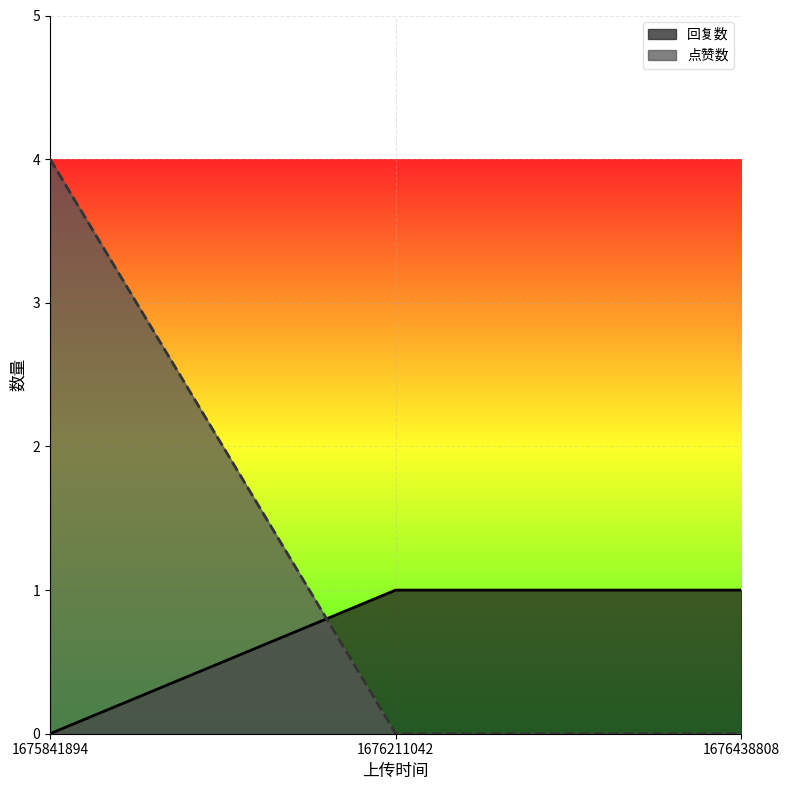

Is it true that 点赞数 equals 0 at 1676211042?

True